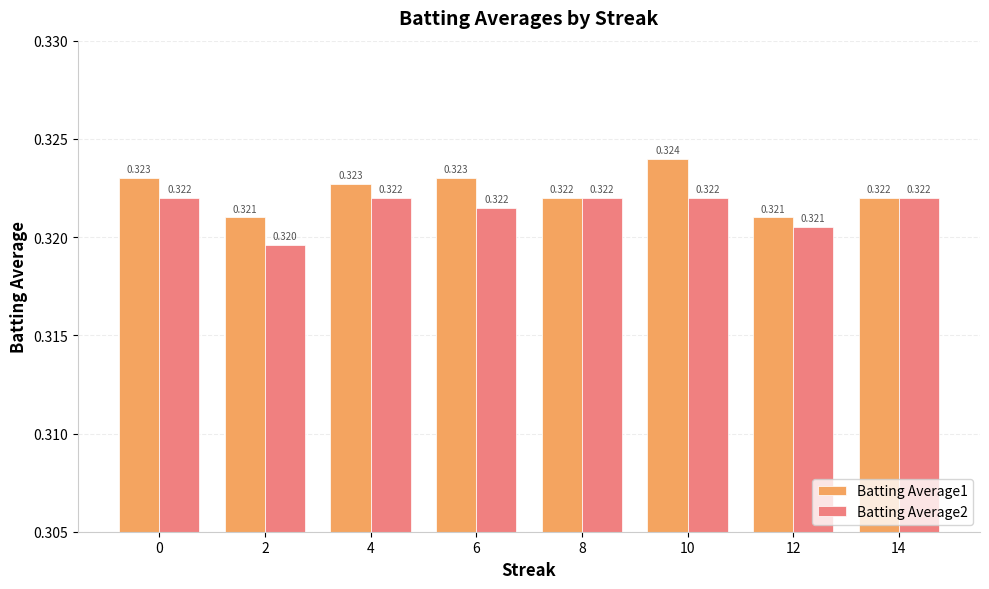

Are the bars horizontal?

No